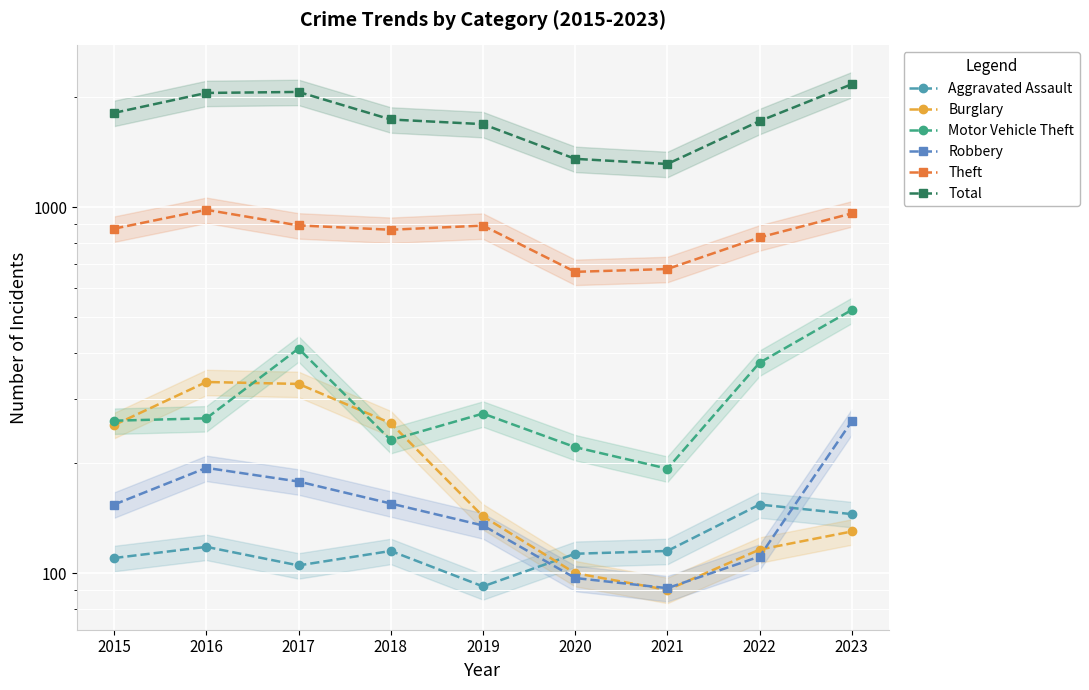

Reading left to right, transcribe all the data shown in this chart.

Aggravated Assault: 2015=110	2016=118	2017=105	2018=115	2019=92	2020=113	2021=115	2022=154	2023=145
Burglary: 2015=254	2016=333	2017=329	2018=257	2019=143	2020=100	2021=90	2022=116	2023=130
Motor Vehicle Theft: 2015=261	2016=265	2017=411	2018=231	2019=273	2020=221	2021=193	2022=376	2023=524
Robbery: 2015=154	2016=194	2017=178	2018=155	2019=135	2020=97	2021=91	2022=111	2023=260
Theft: 2015=874	2016=984	2017=892	2018=868	2019=891	2020=666	2021=678	2022=827	2023=962
Total: 2015=1811	2016=2053	2017=2066	2018=1737	2019=1687	2020=1356	2021=1313	2022=1720	2023=2169